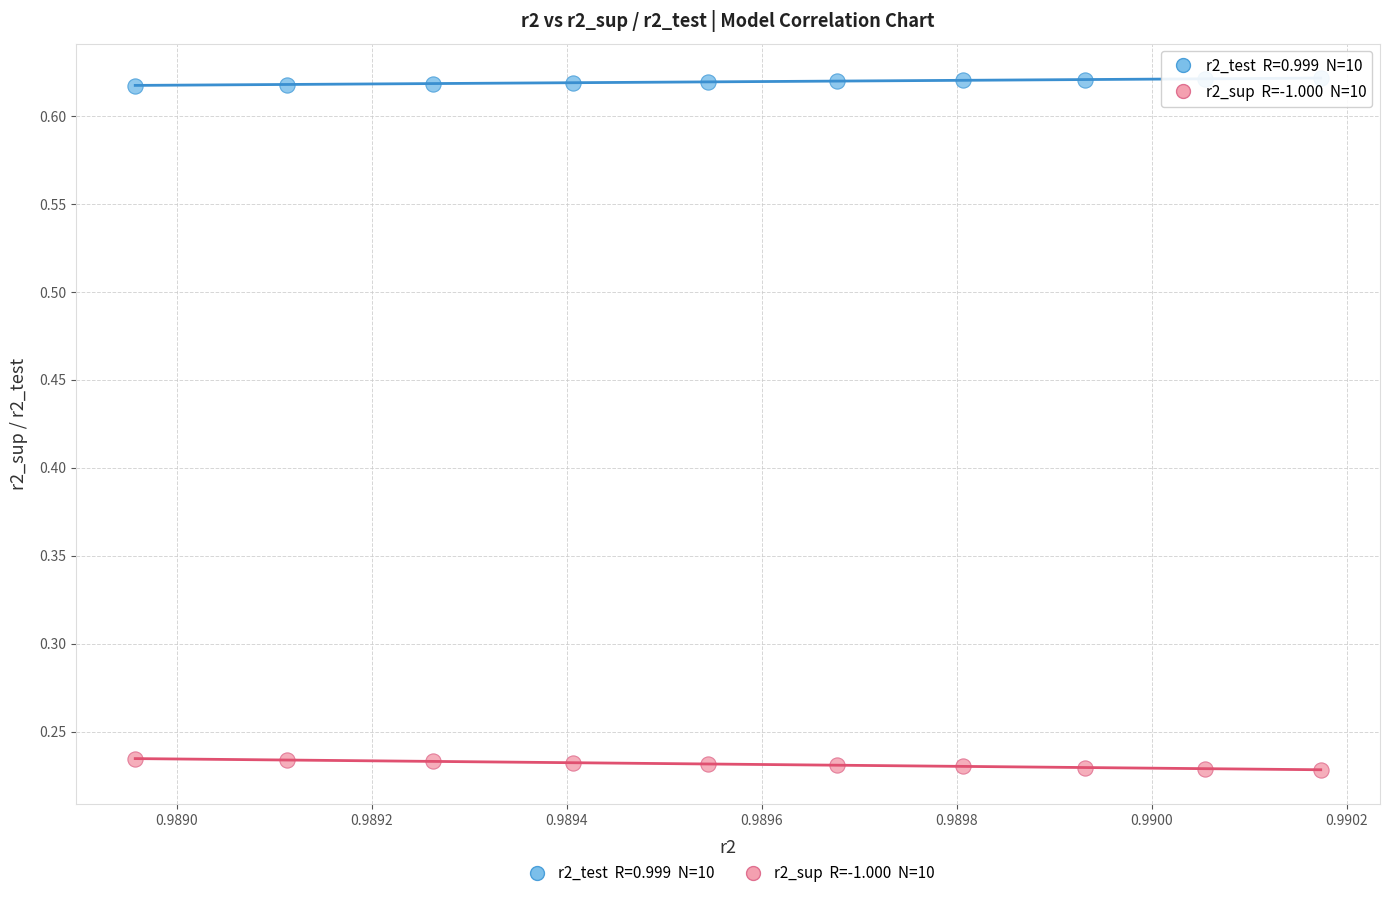

Across all data points, what is the range of Y values (max minus min)?

0.4